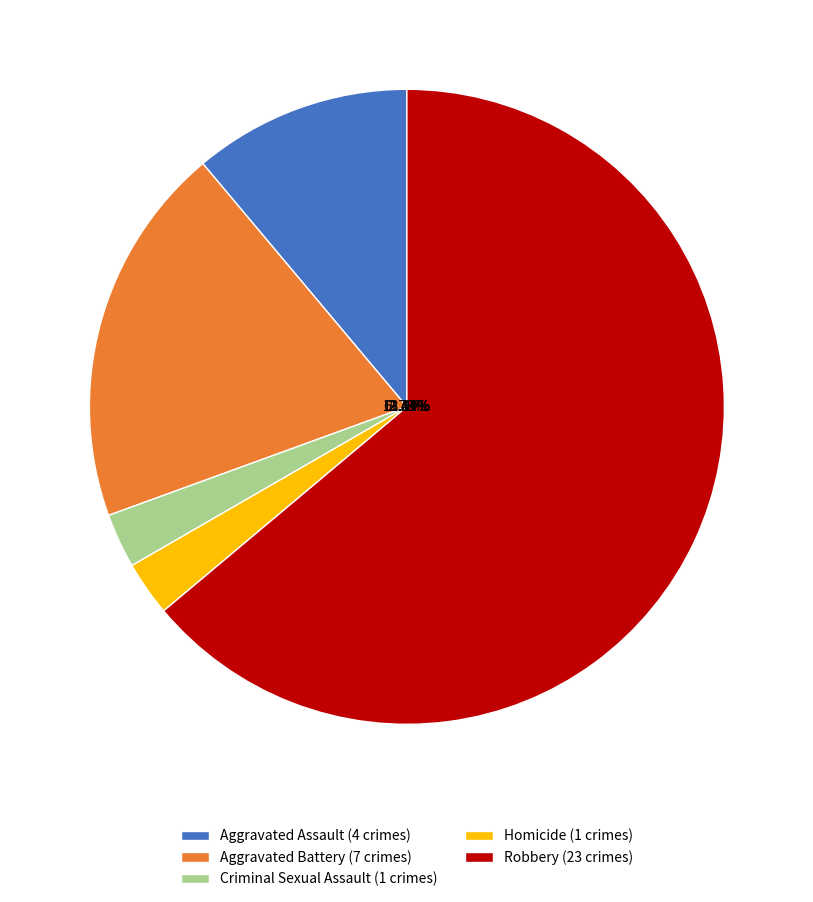

Is it true that Robbery is 64% of the pie?

True